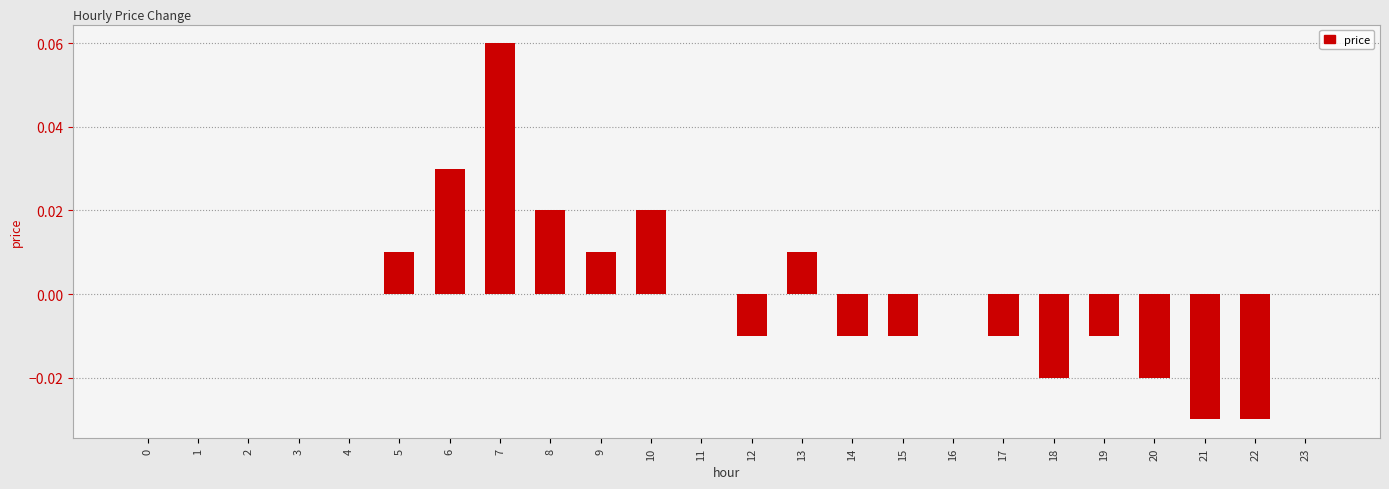

Which label corresponds to the largest value in the chart?

7